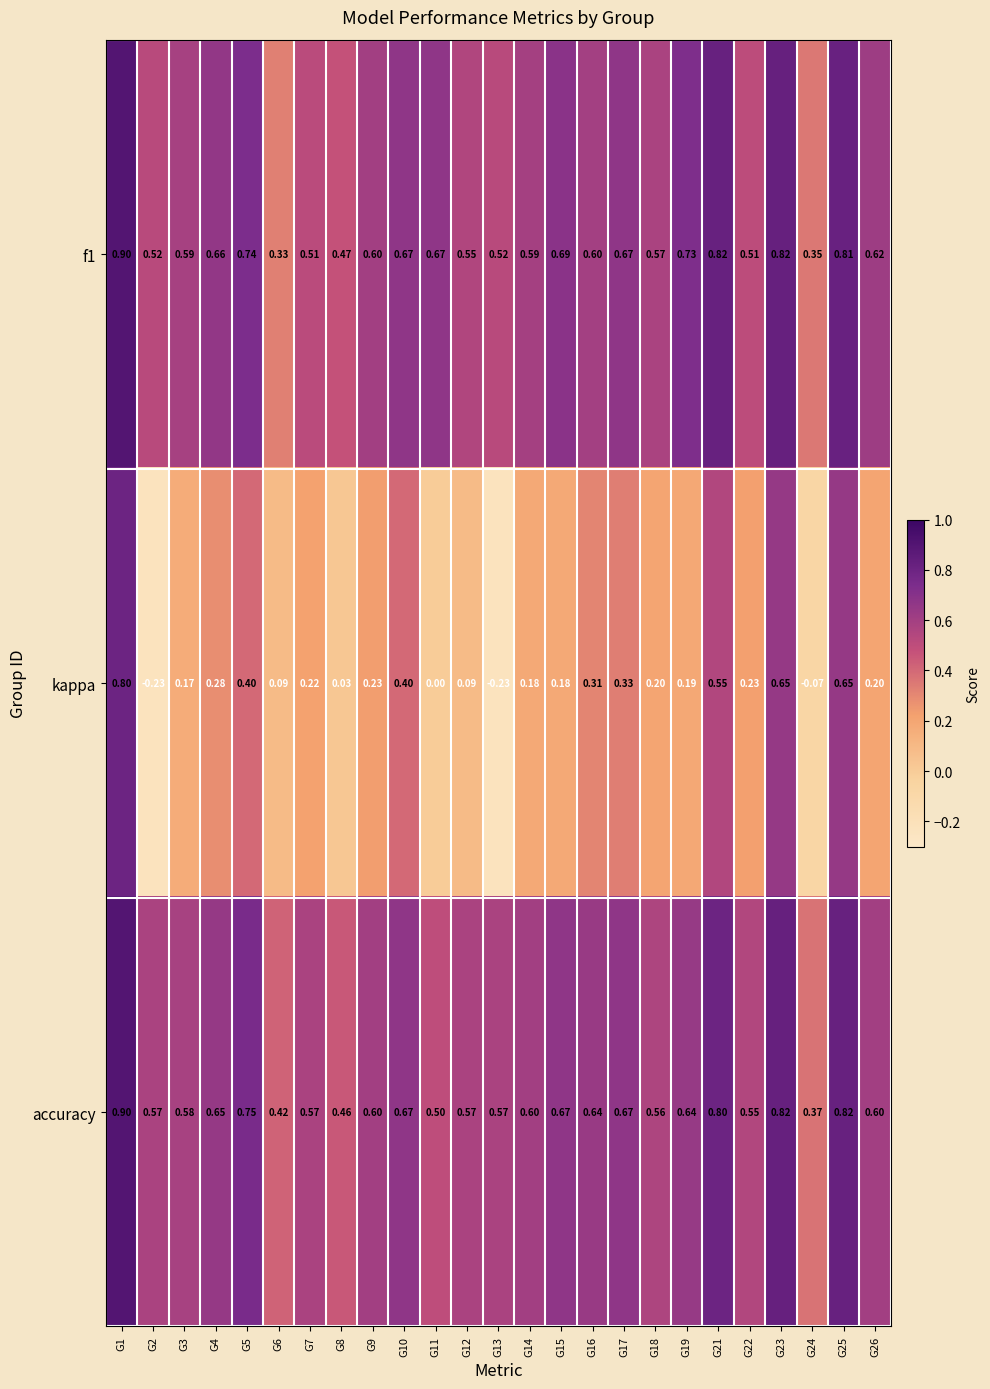

Is the value of f1 at G26 greater than the value of accuracy at G19?

No